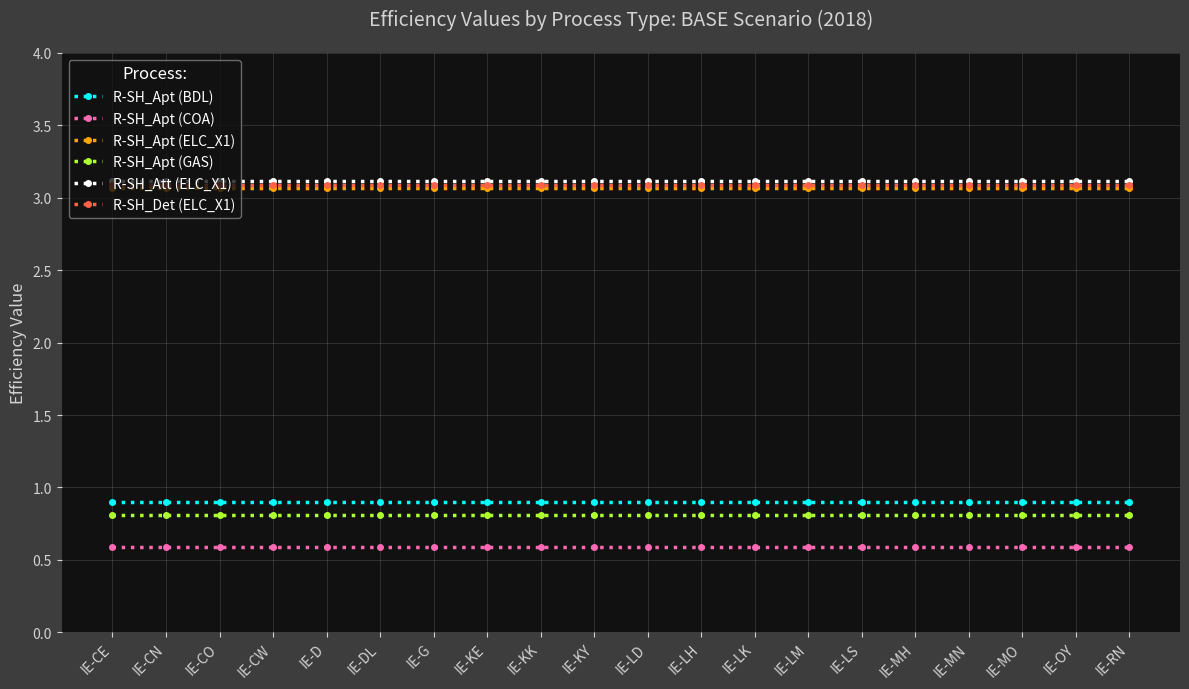

Is it true that R-SH_Det (ELC_X1) equals 0.9 at IE-KE?

False